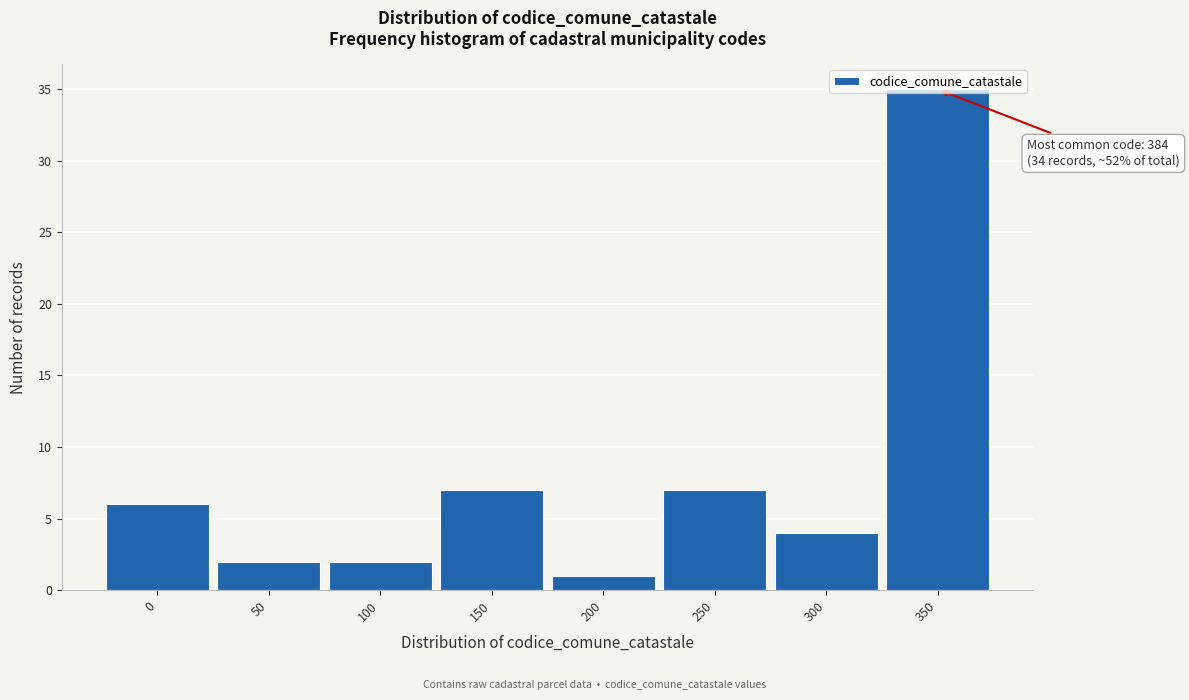

What is the value of the 3rd bar from the left?

2